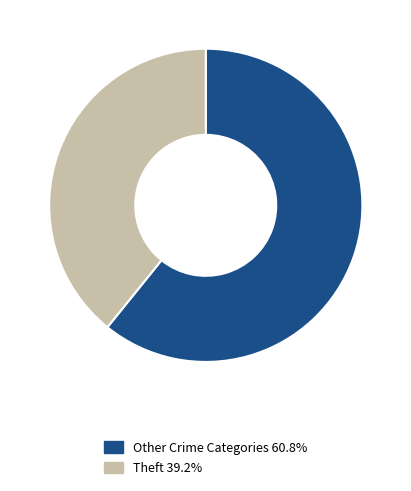

What is the ratio of the value at Theft 39.2% to the value at Other Crime Categories 60.8%?

0.6